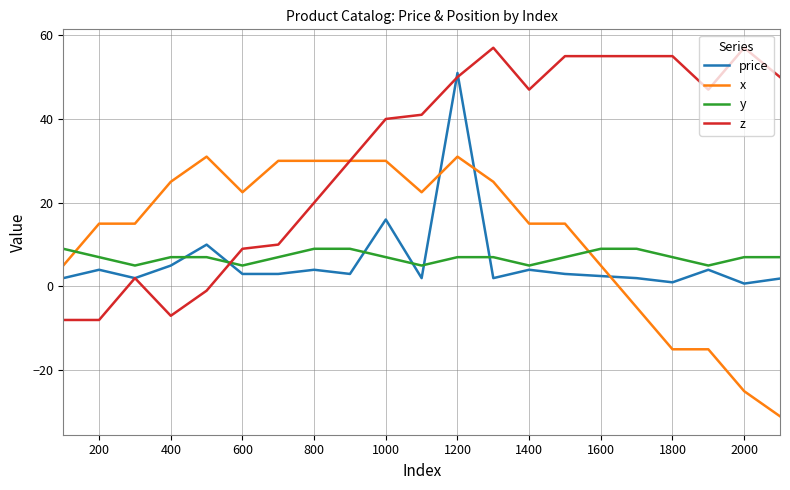

At how many categories does at least one series exceed 1?

21